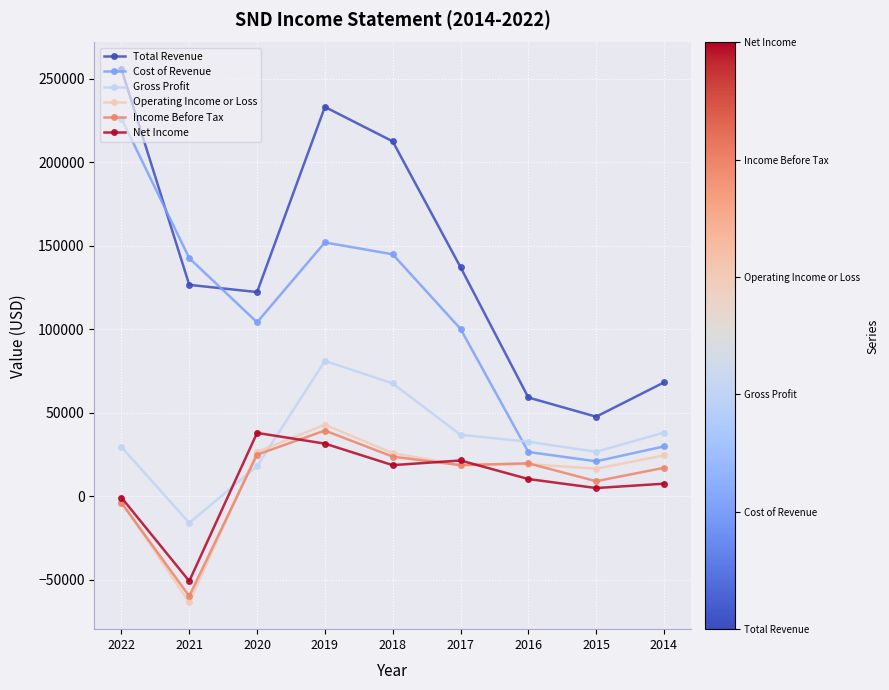

At which label does Cost of Revenue reach its minimum?

2015